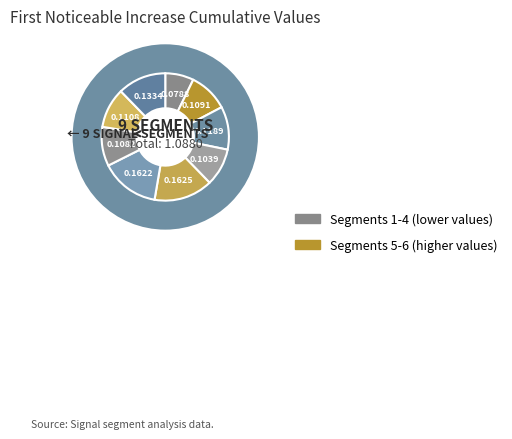

How many segments does this pie chart have?

9